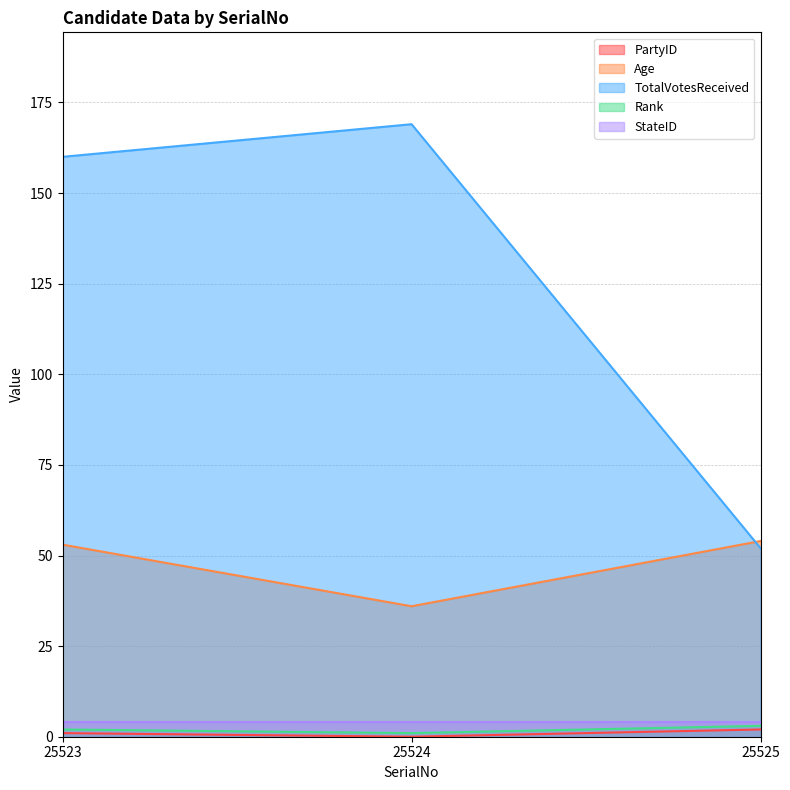

What is the value of the Rank point at the 2nd from the left?

1